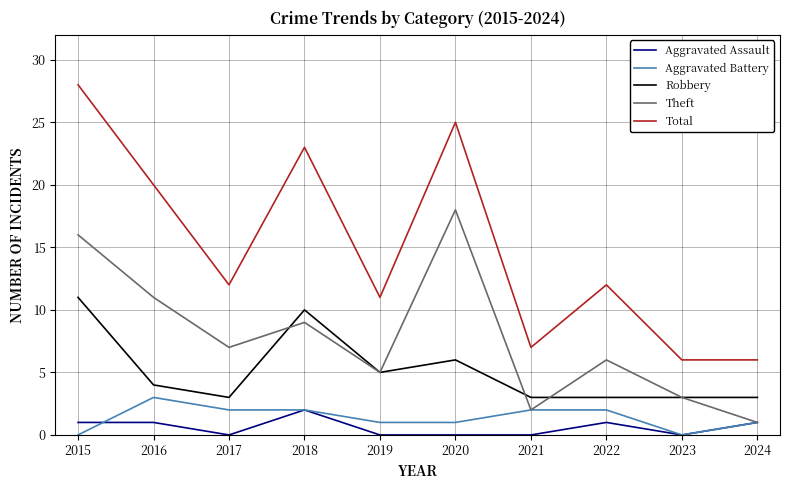

Which label corresponds to the largest value in the chart?

2015